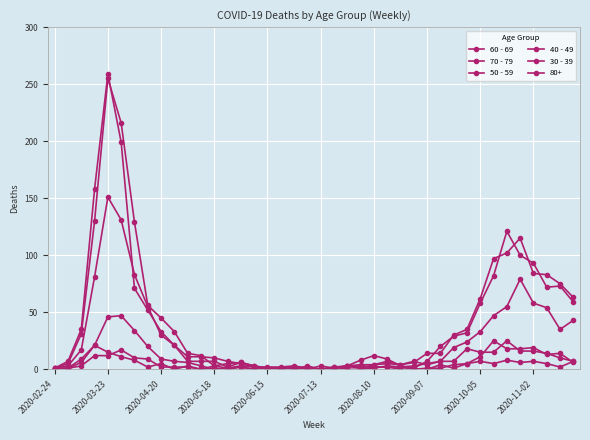

Which series has the widest spread of values?

70 - 79